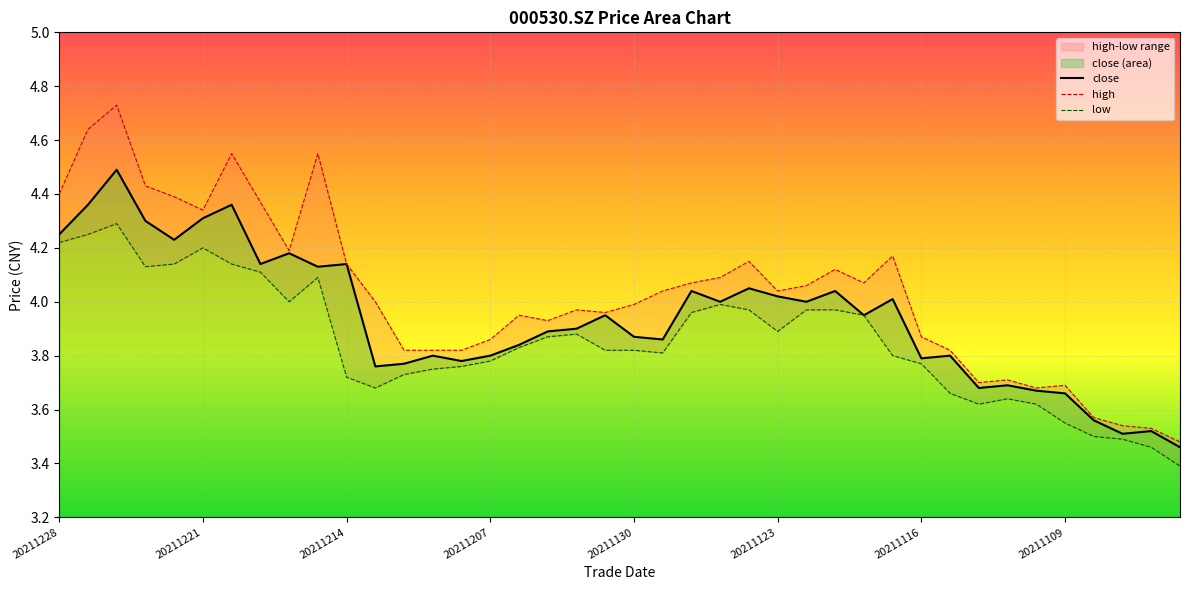

What is the value of the close point at the 11th from the left?

4.1